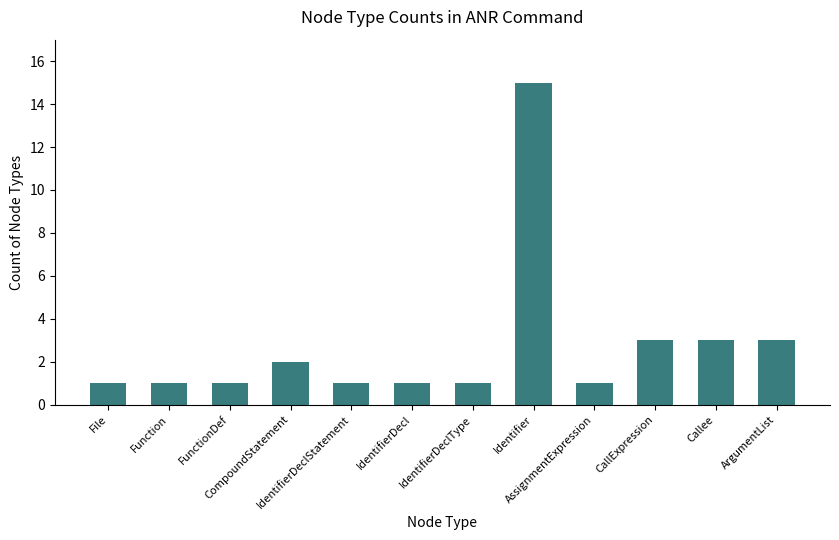

What is the average value?

3